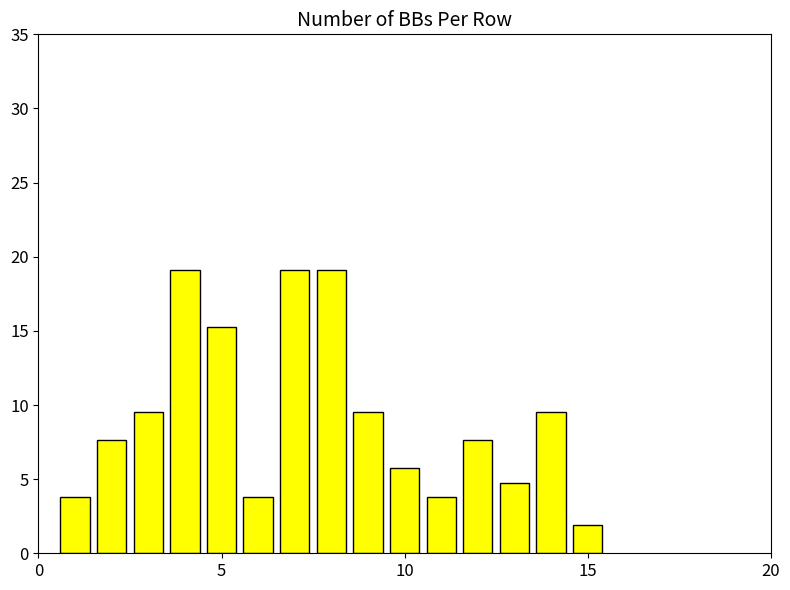

What is the value of the 13th bar from the left?

4.8